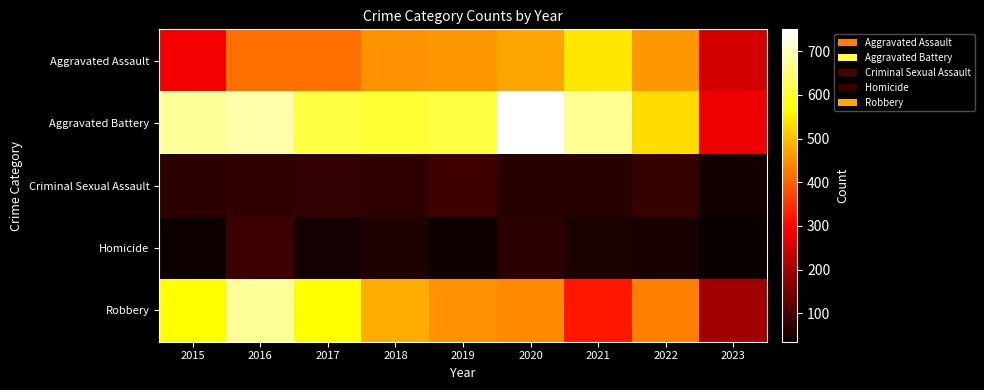

Between 2016 and 2022, which series saw the biggest shift?

Robbery